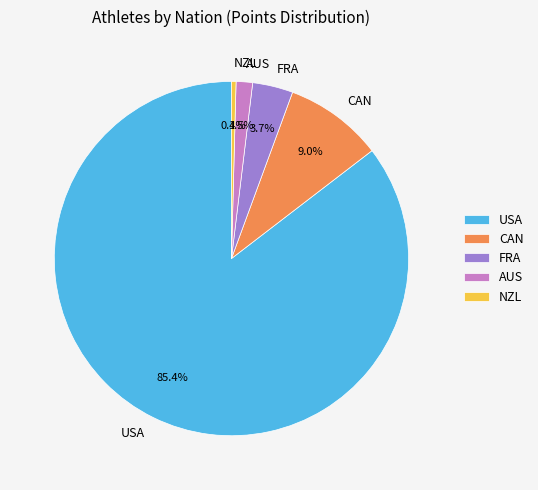

Which category has the biggest portion of the pie?

USA